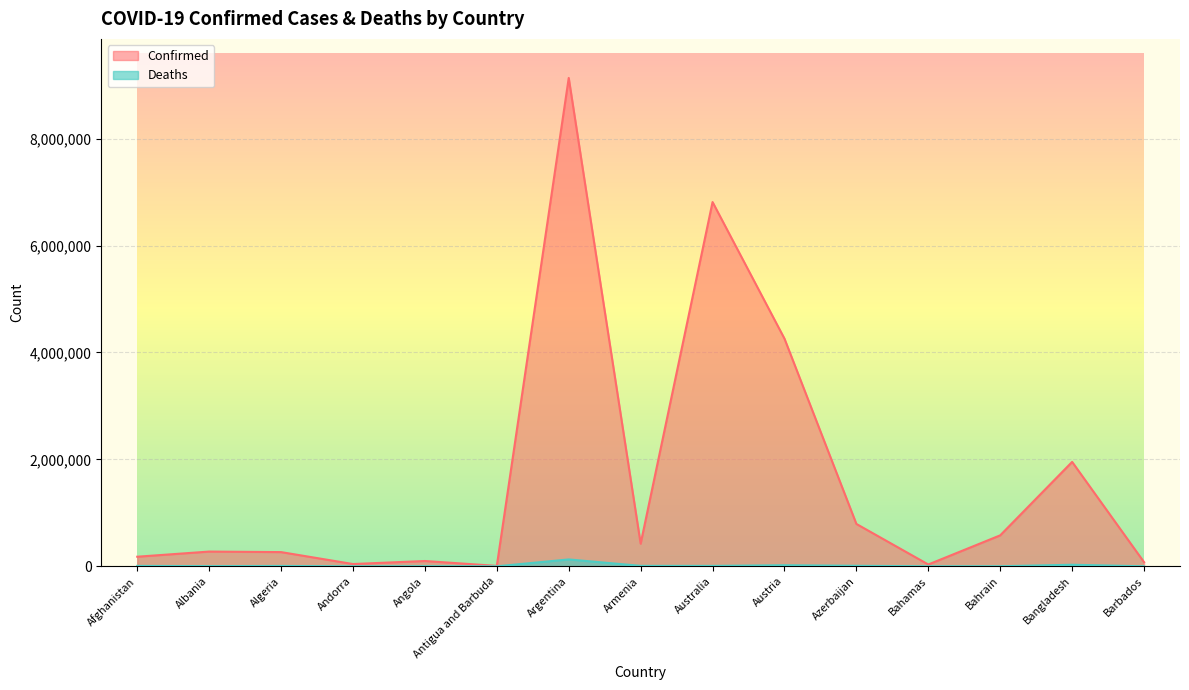

Is it true that Confirmed equals 4258734 at Austria?

True